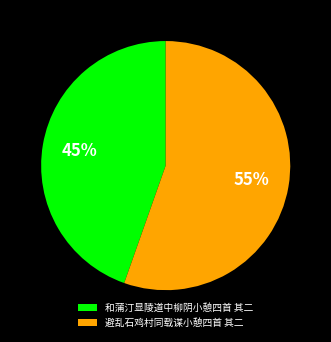

Which slice is the smallest?

和蒲汀显陵道中柳阴小憩四首 其二